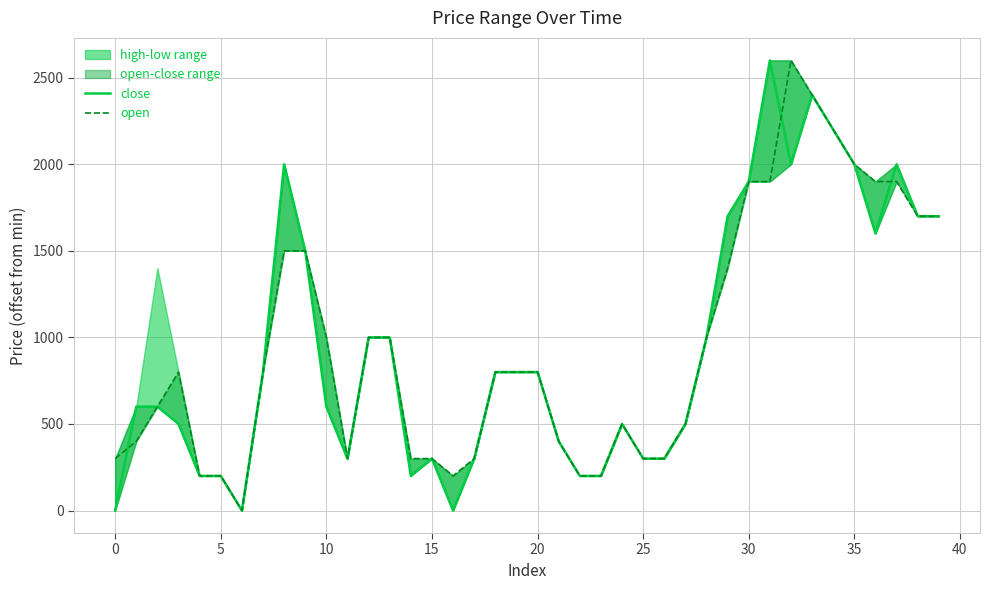

How many lines are shown in the chart?

2